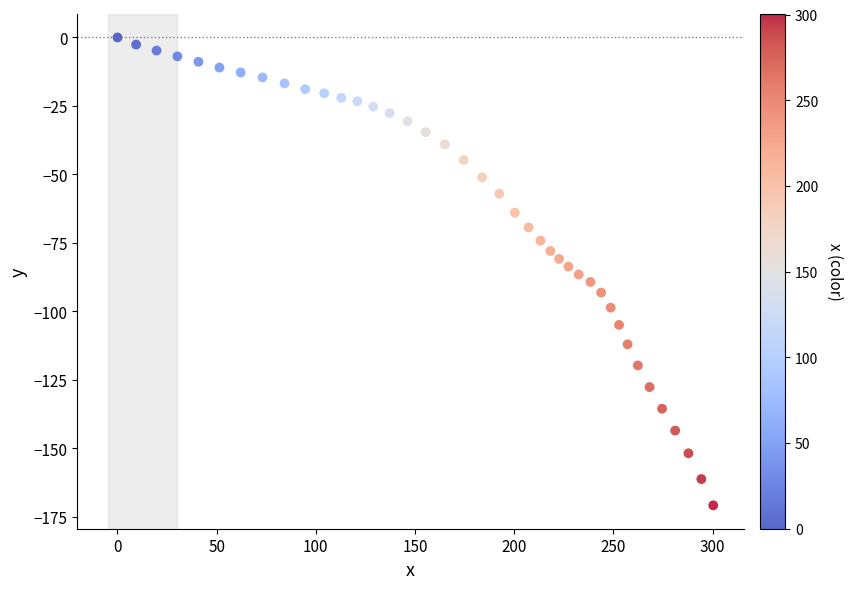

What is the range of X values (max minus min)?

300.3